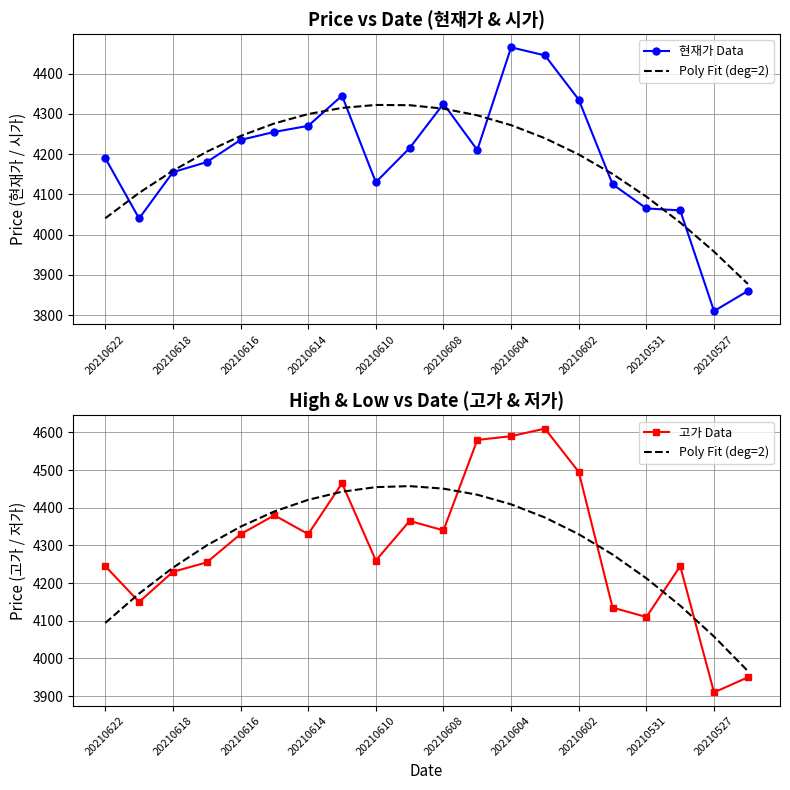

True or false: 현재가 Data has more than 1 interior local peaks.

True